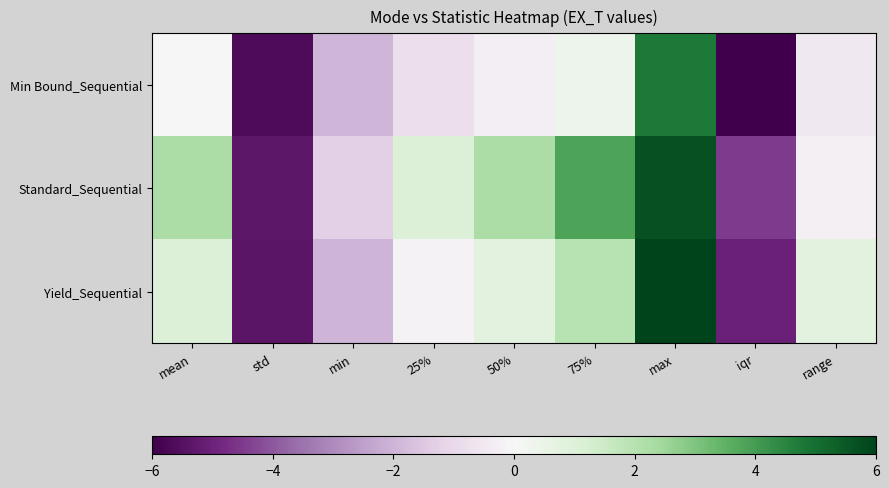

What is the total value across all series at max?

16.5